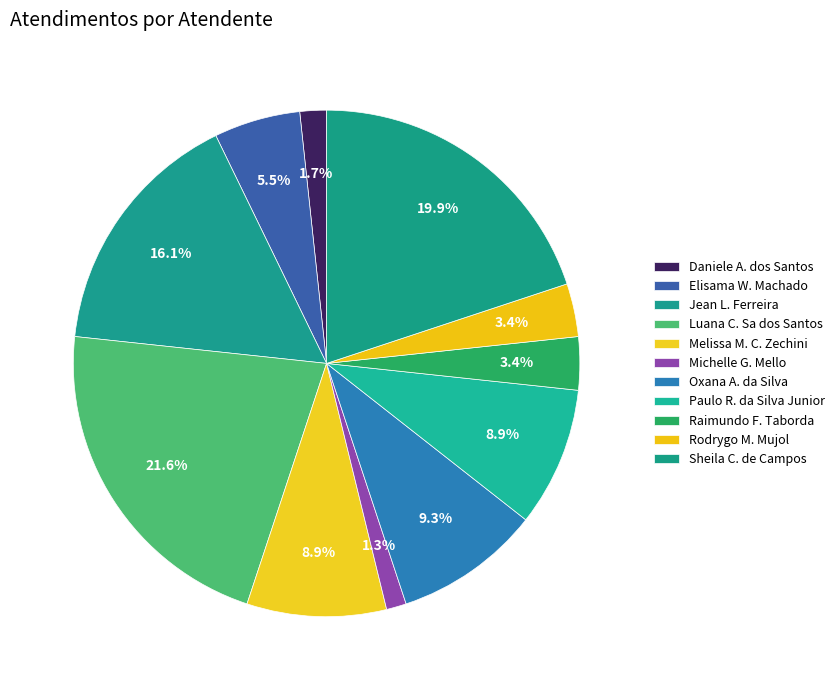

How many segments does this pie chart have?

11